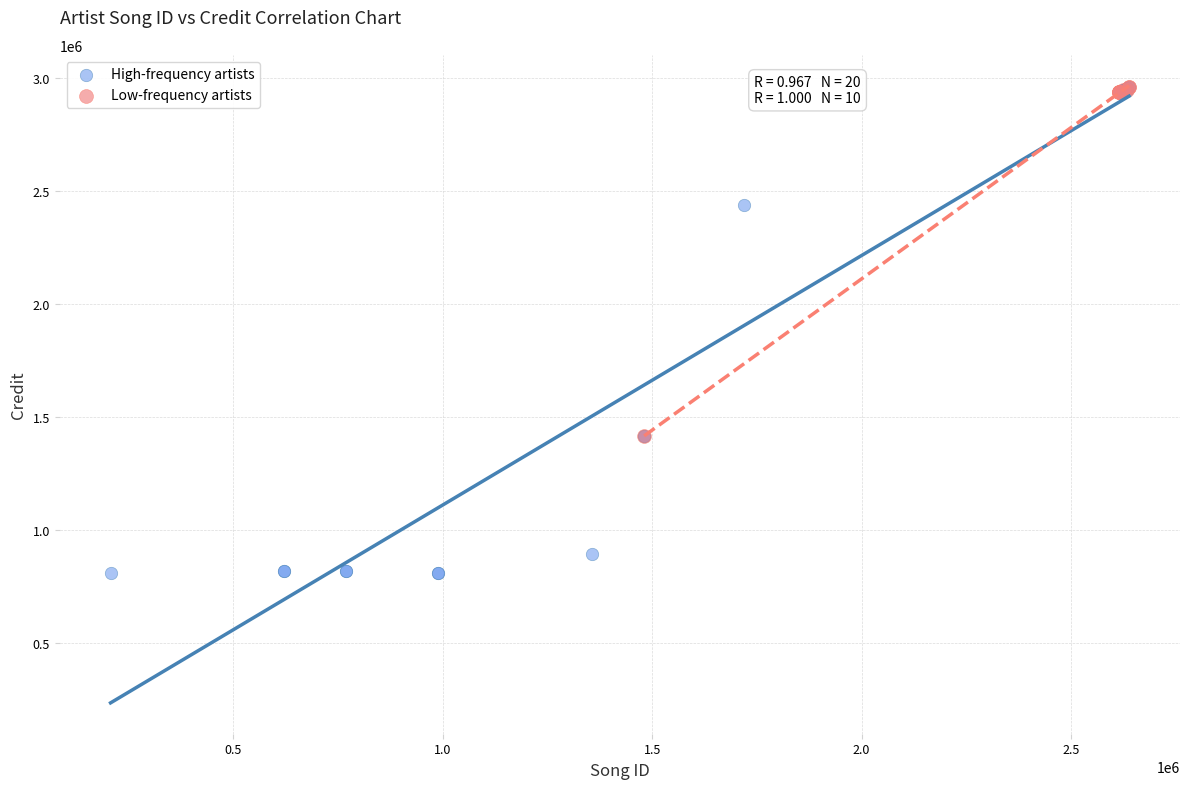

Which series has the widest spread of Y values?

High-frequency artists